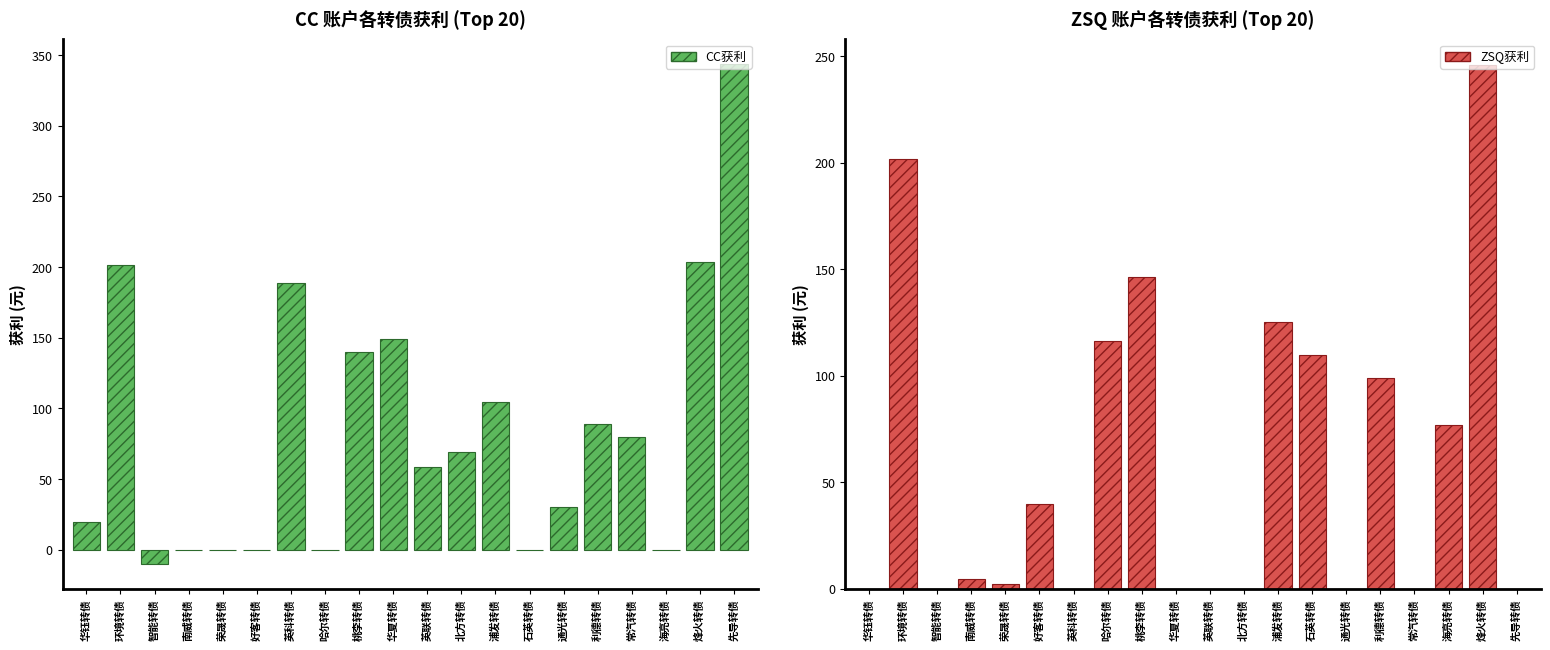

Reading left to right, what are all the values shown in this chart?

CC获利: 19.3	201.8	-10.1	0.0	0.0	0.0	188.8	0.0	139.9	148.8	58.8	68.9	104.4	0.0	29.9	88.9	79.8	0.0	203.3	343.5
ZSQ获利: 0.0	201.8	0.0	4.6	2.2	39.8	0.0	116.0	146.4	0.0	0.0	0.0	125.4	109.8	0.0	98.8	0.0	76.9	245.6	0.0